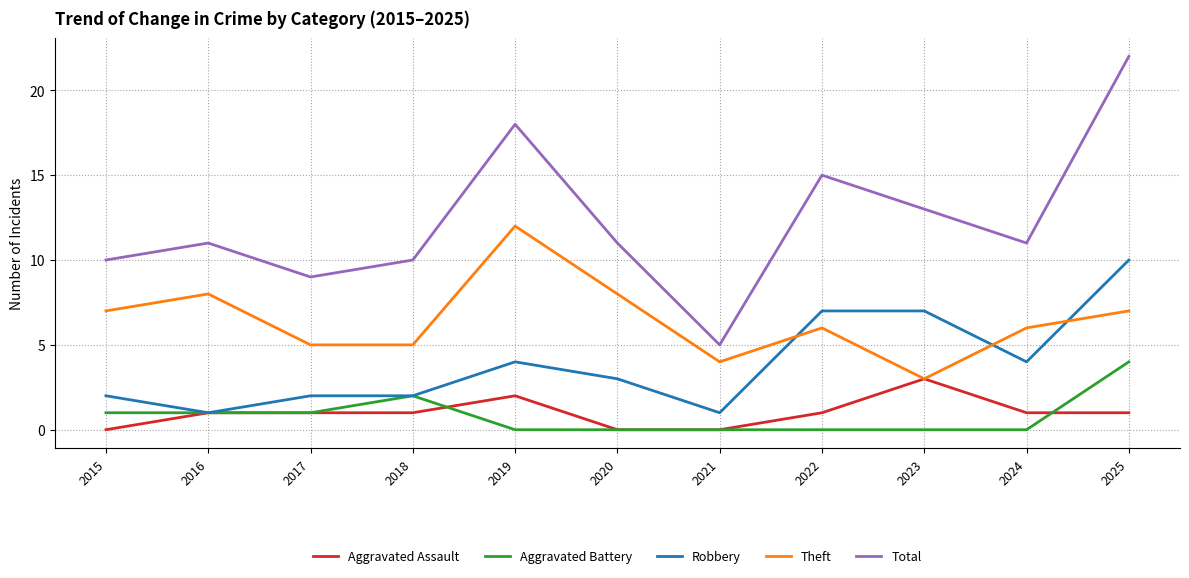

How many series are shown in this chart?

5